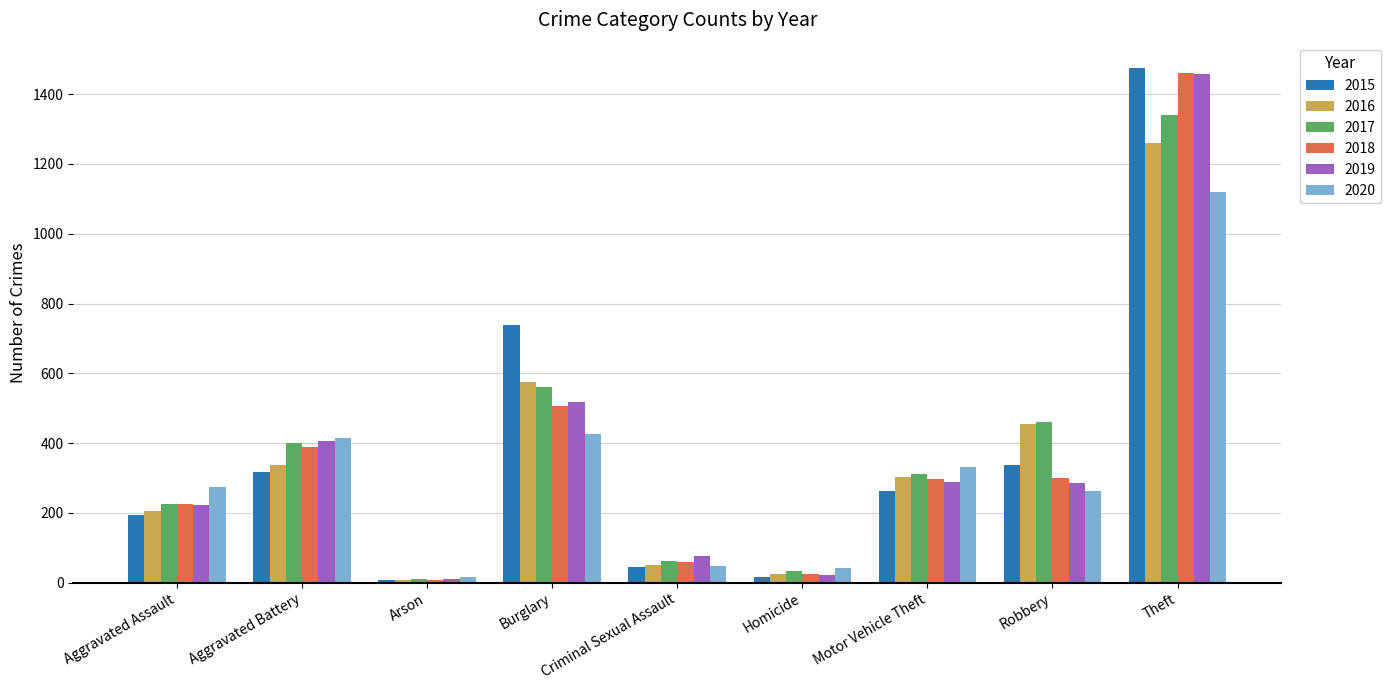

What is the total value across all series at Motor Vehicle Theft?

1800